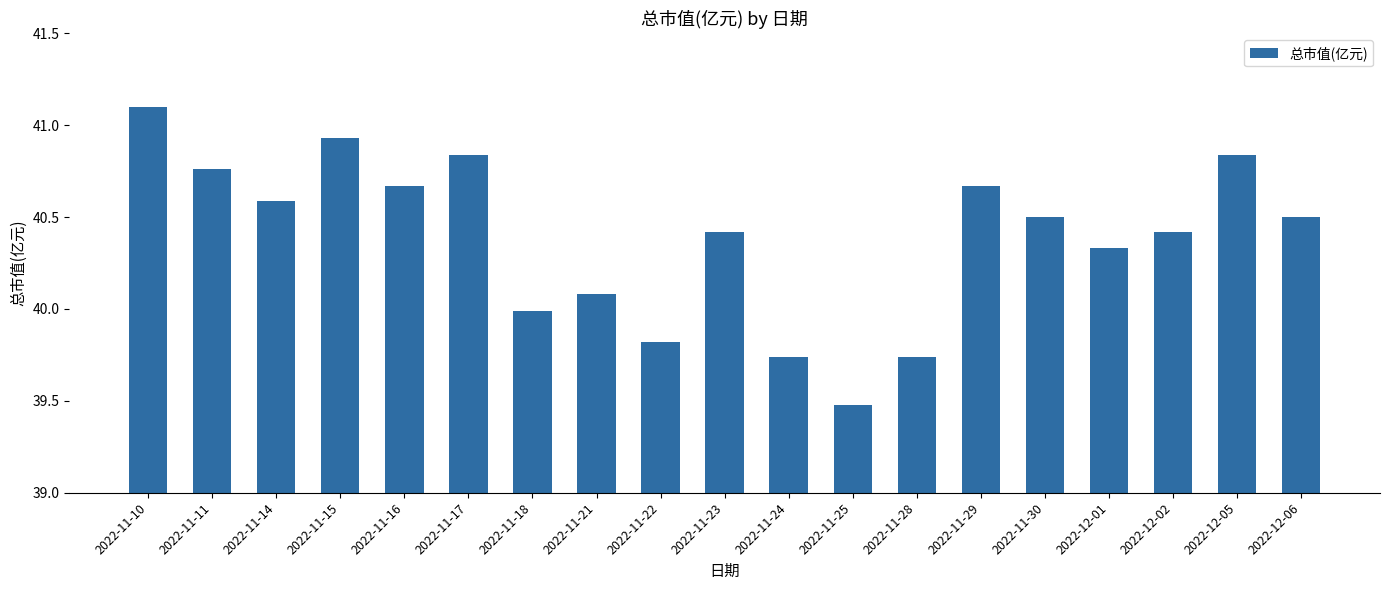

What is the difference between the values at 2022-11-14 and 2022-11-25?

1.1